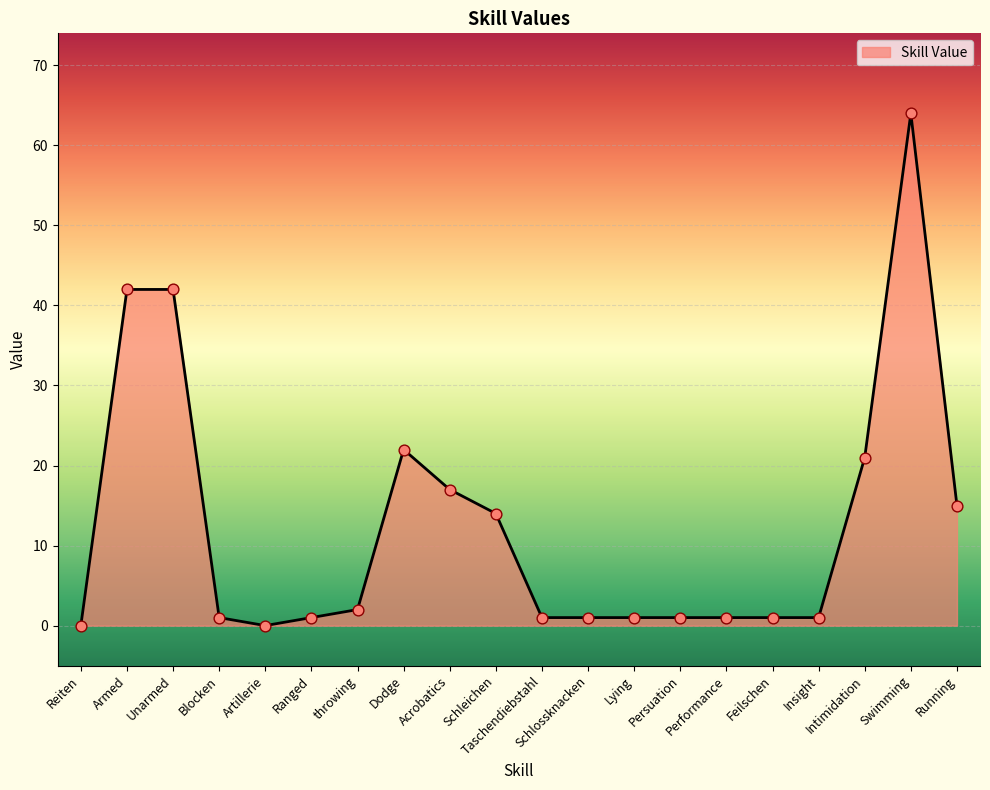

Which has a higher value, Running or Reiten?

Running